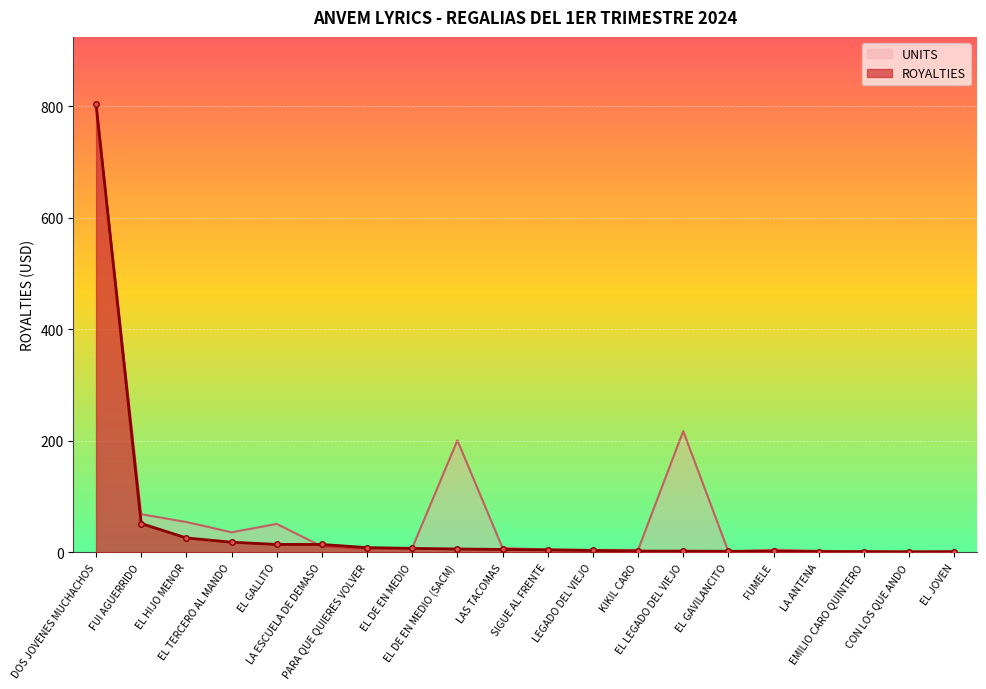

Which series changed the most between FUI AGUERRIDO and EL LEGADO DEL VIEJO?

UNITS